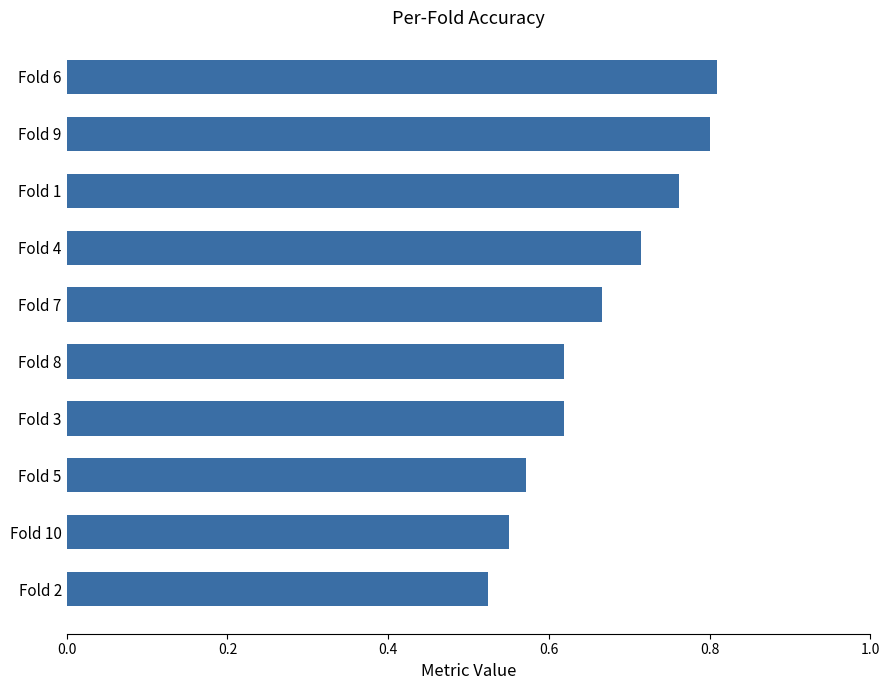

Which has a higher value, Fold 7 or Fold 2?

Fold 7